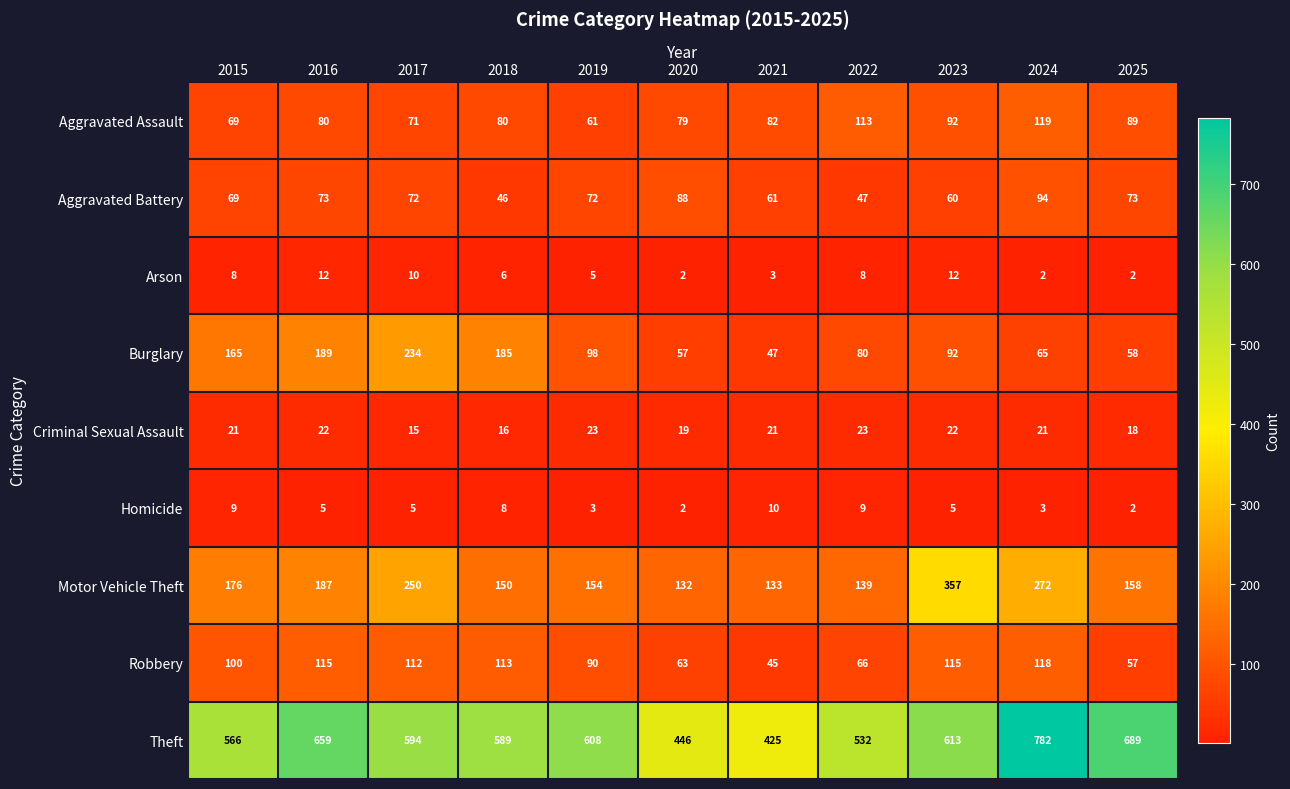

Which series has the widest spread of values?

Theft